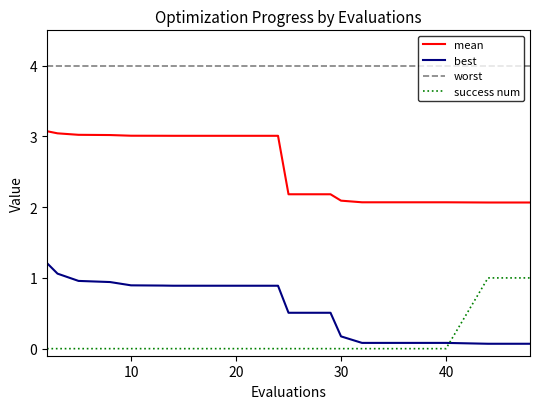

Rank the series by their maximum value, from lowest to highest.

success num, best, mean, worst